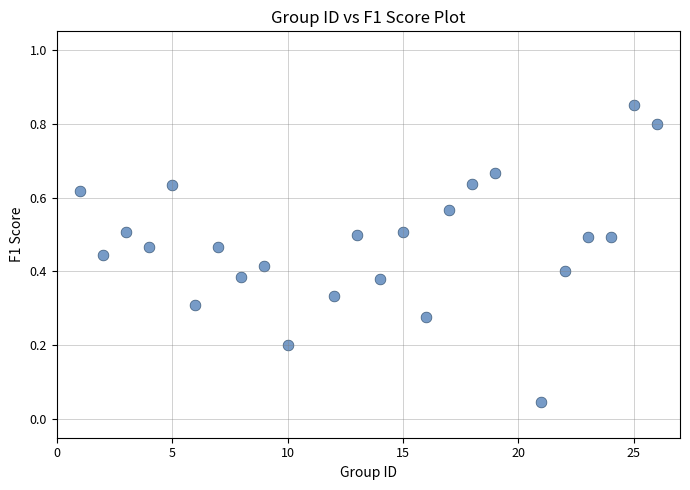

What is the range of X values (max minus min)?

25.0